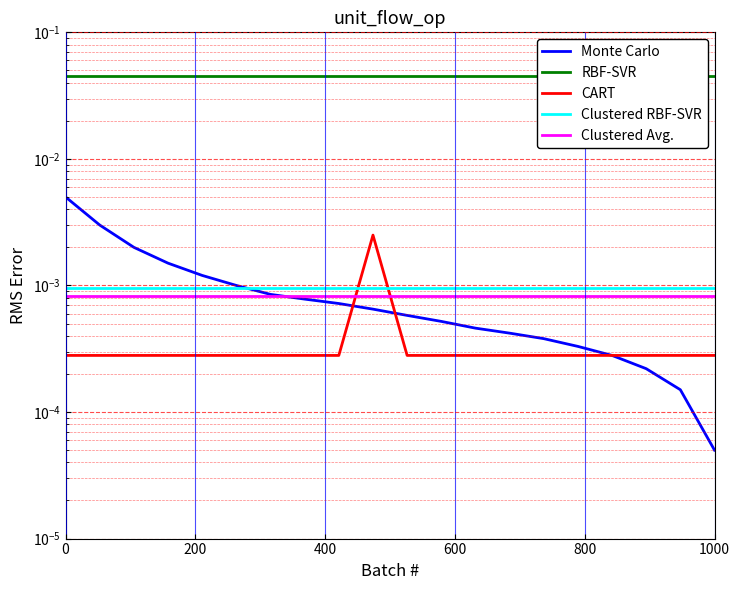

Is the value of Monte Carlo at 15 greater than the value of CART at 15?

Yes